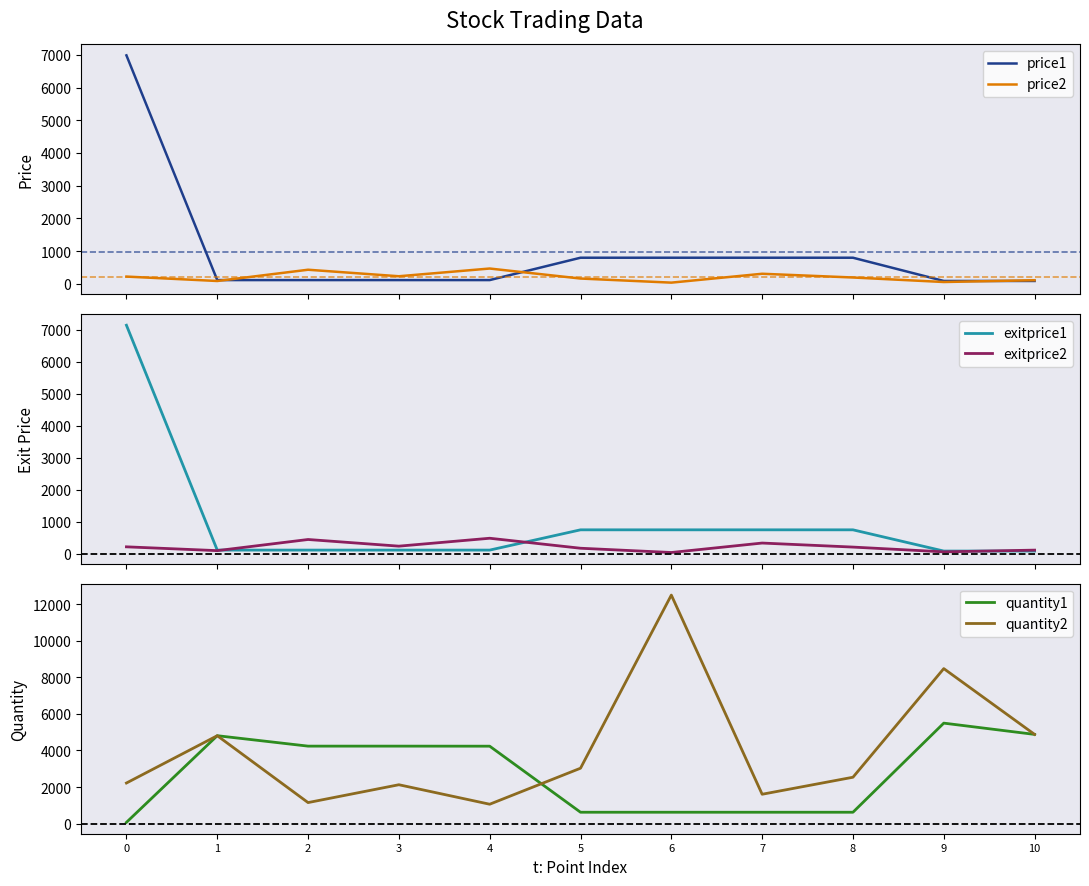

At which category does the chart reach its peak across all series?

6